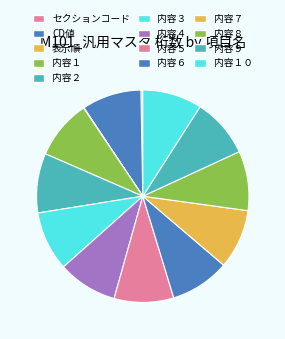

Combined, do 内容８ and 内容４ account for over 50%?

No